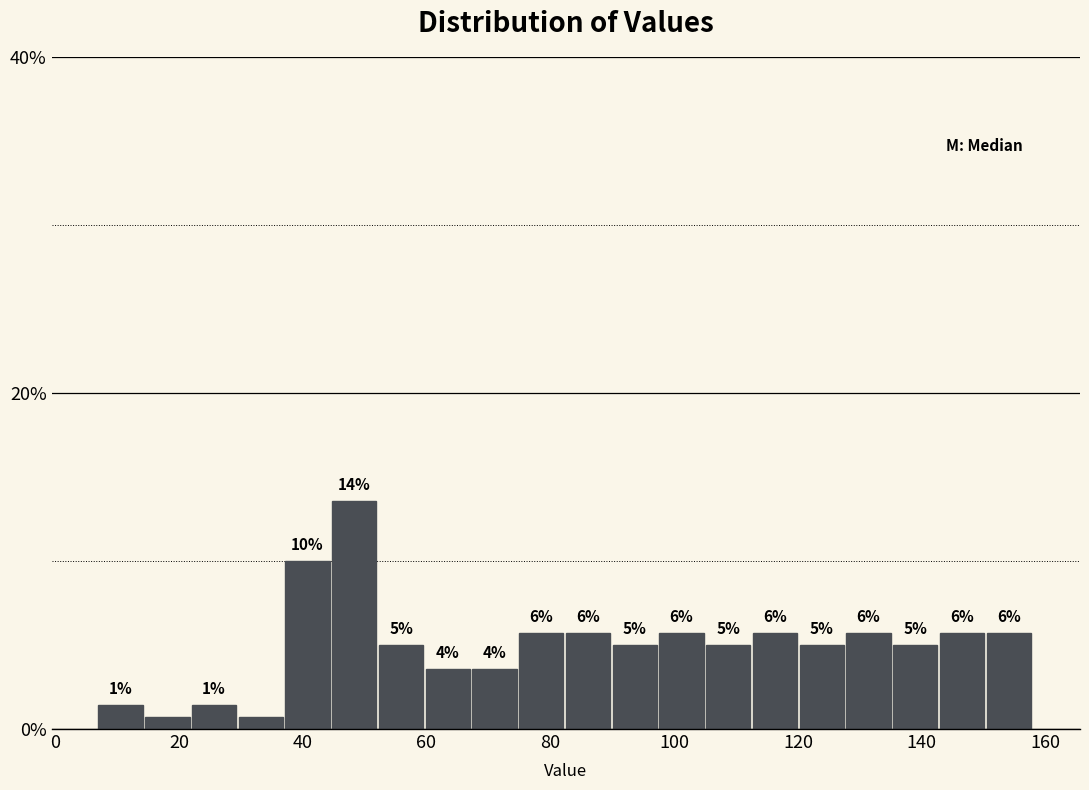

Read against the x-axis, roughly where is the centre of the tallest bar?

48